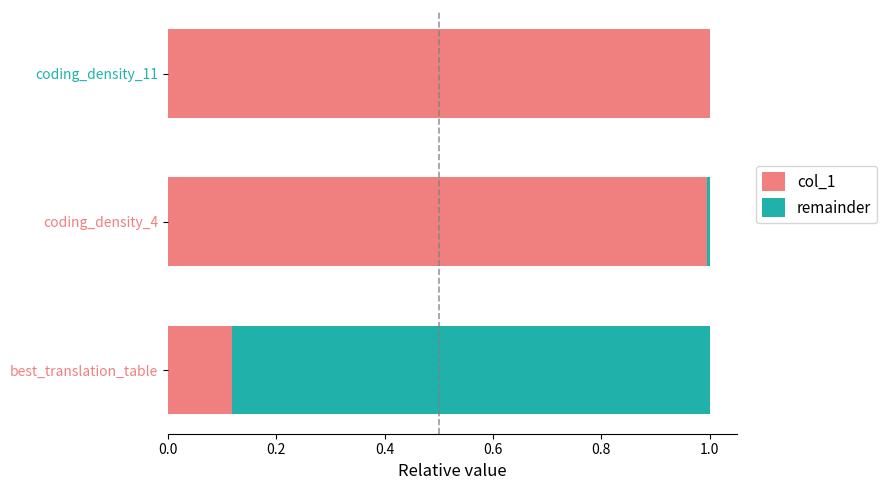

How many distinct data groups are displayed?

2